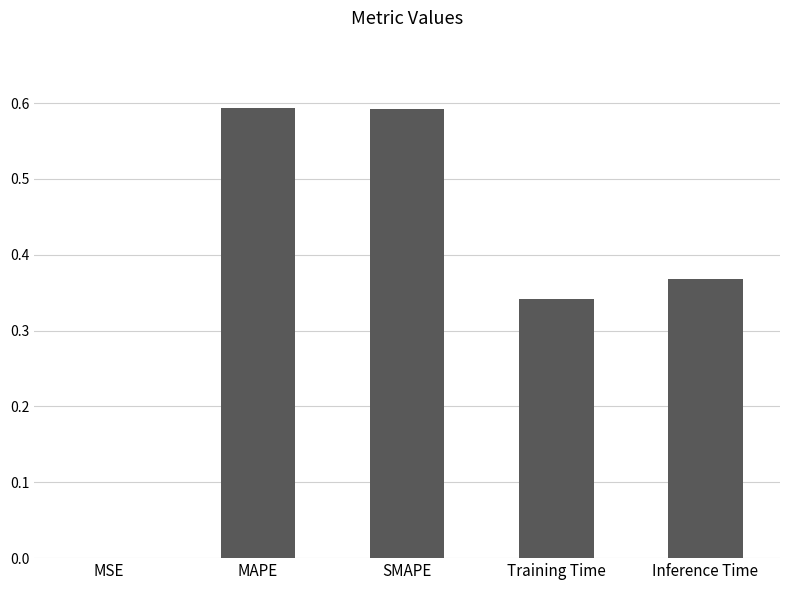

The chart shows a value of 0.9 at MAPE. True or false?

False